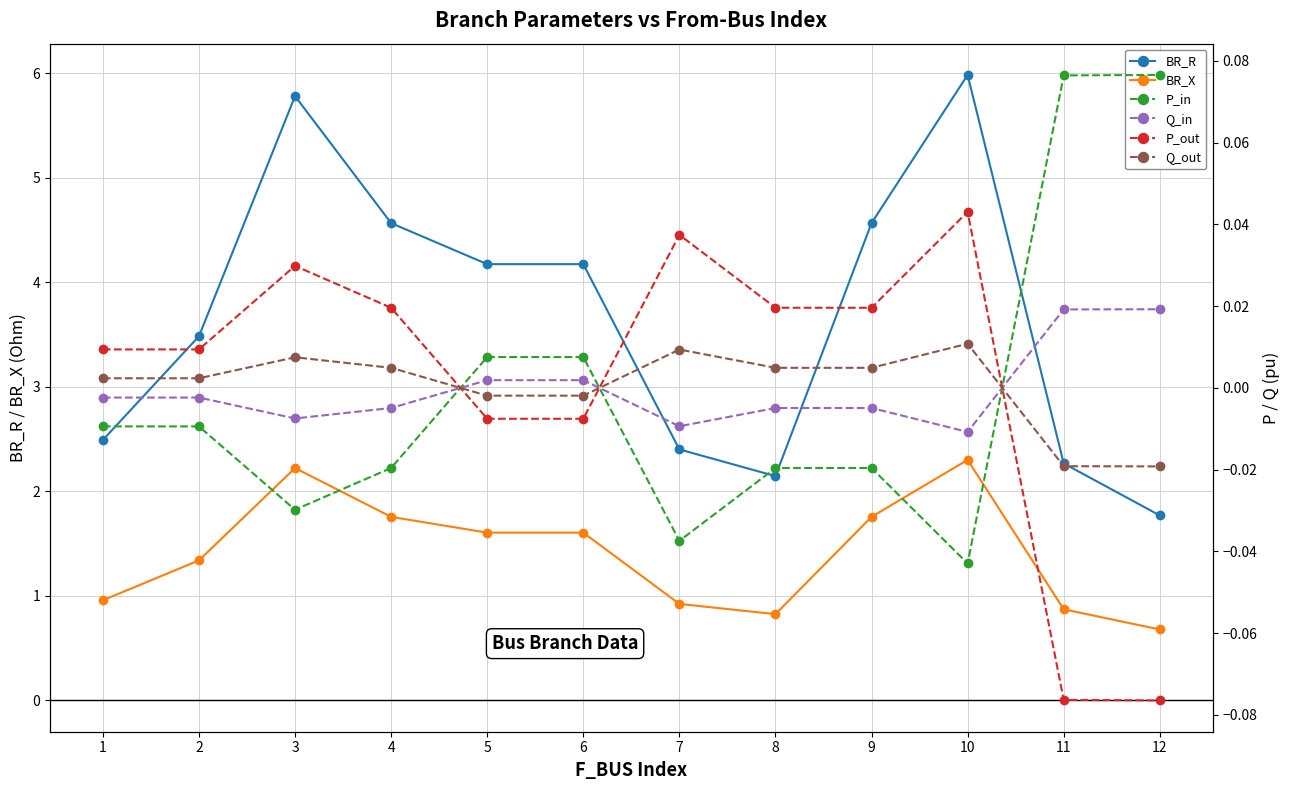

What is the greatest value displayed?

6.0